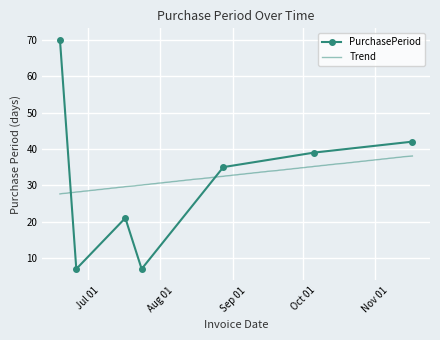

Which label corresponds to the smallest value in the chart?

2017-06-26